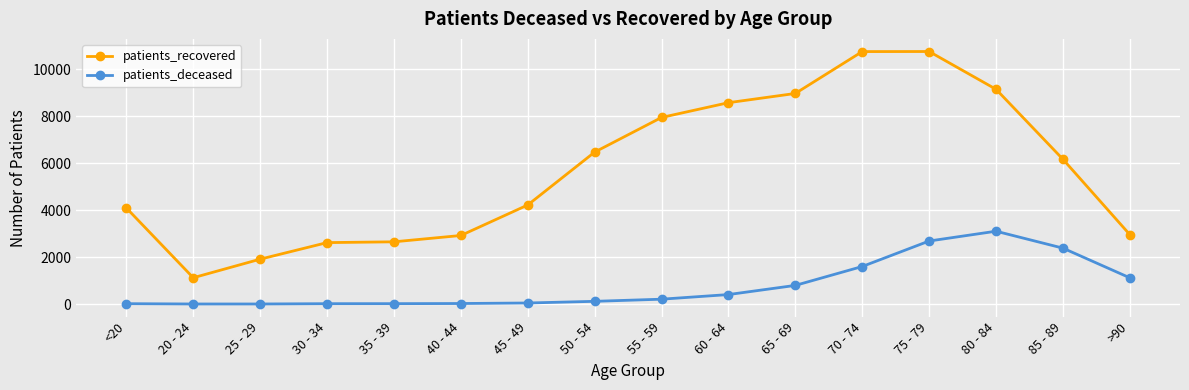

True or false: patients_recovered has a value of 6948 at <20.

False